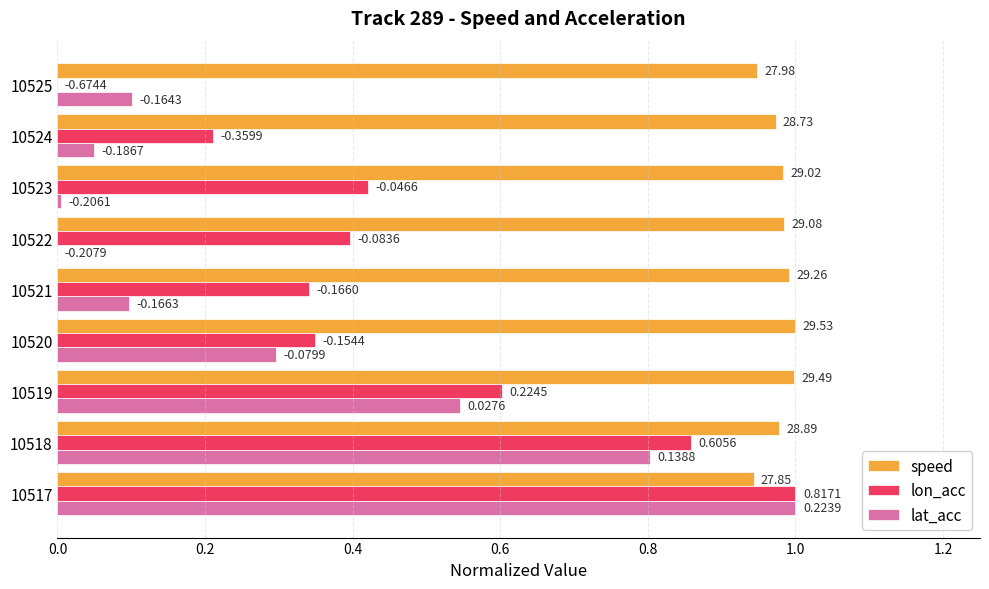

What are all the series names shown in the legend?

speed, lon_acc, lat_acc